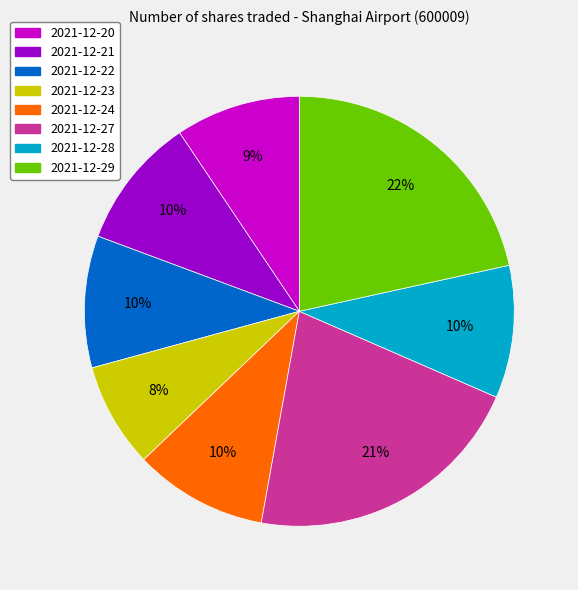

Count the number of slices in the pie.

8